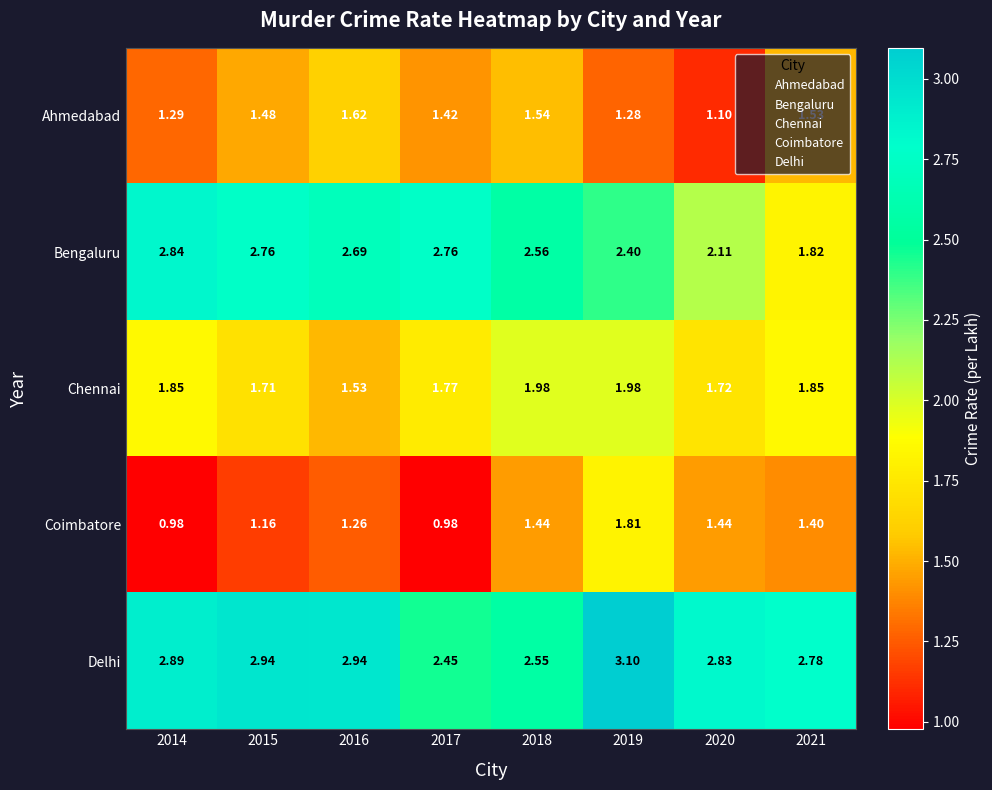

At which category is the sum across all series the highest?

2019